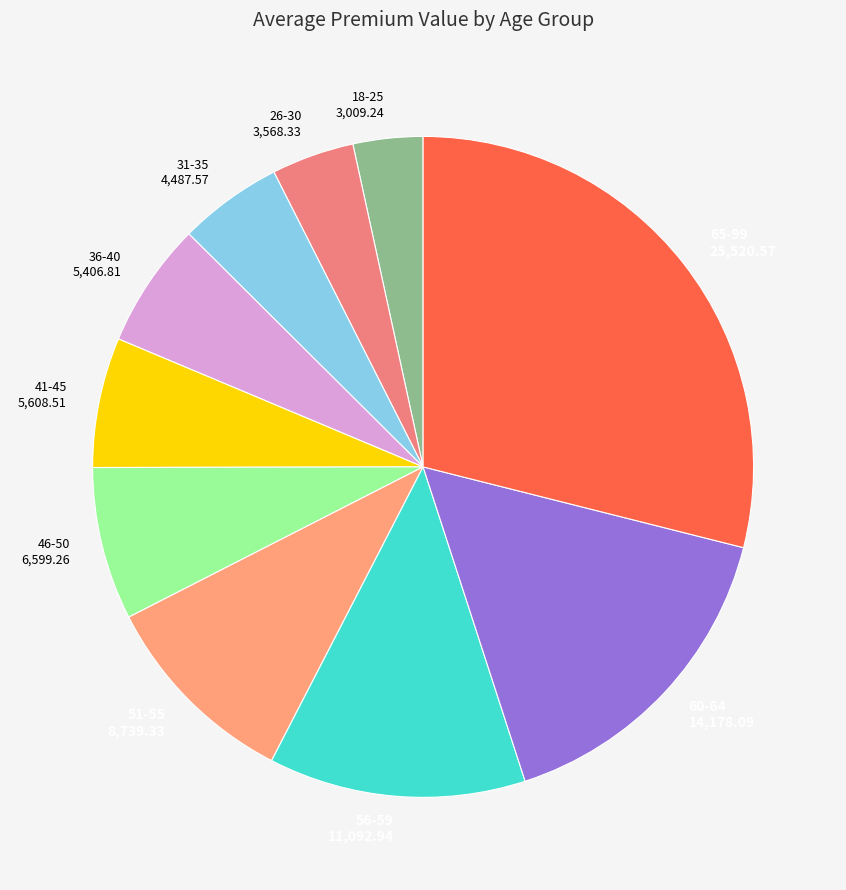

How many segments does this pie chart have?

10